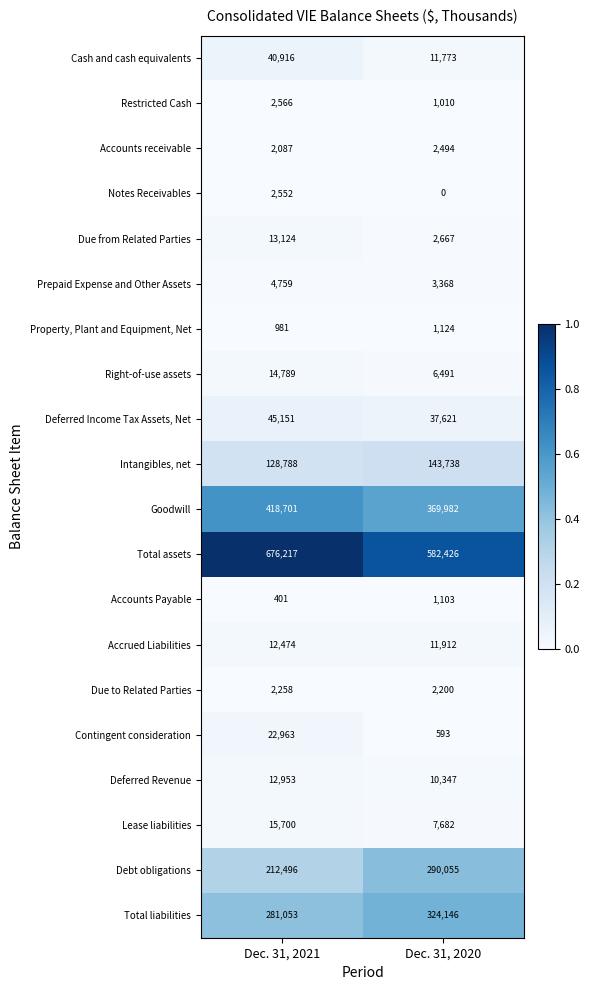

How many data points does each series have?

2